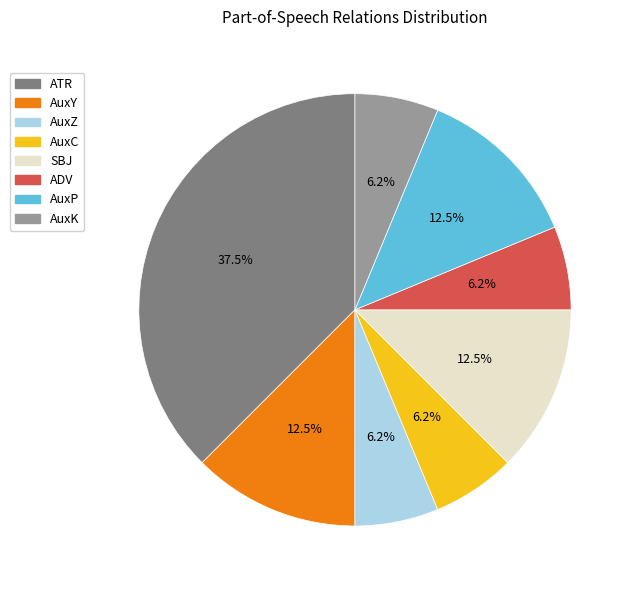

Does ATR represent more than half of the total?

No